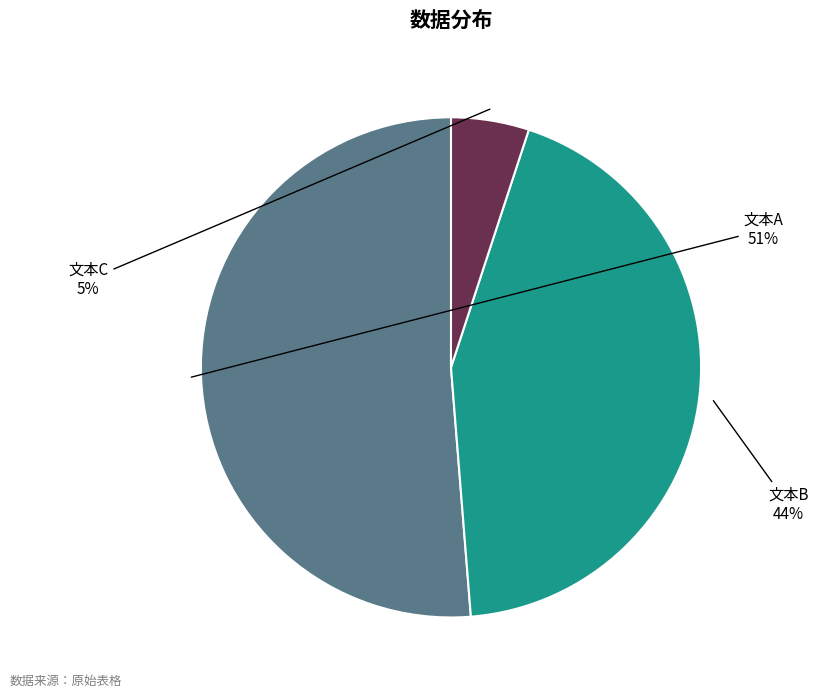

The 文本B slice represents 44% of the pie. True or false?

True